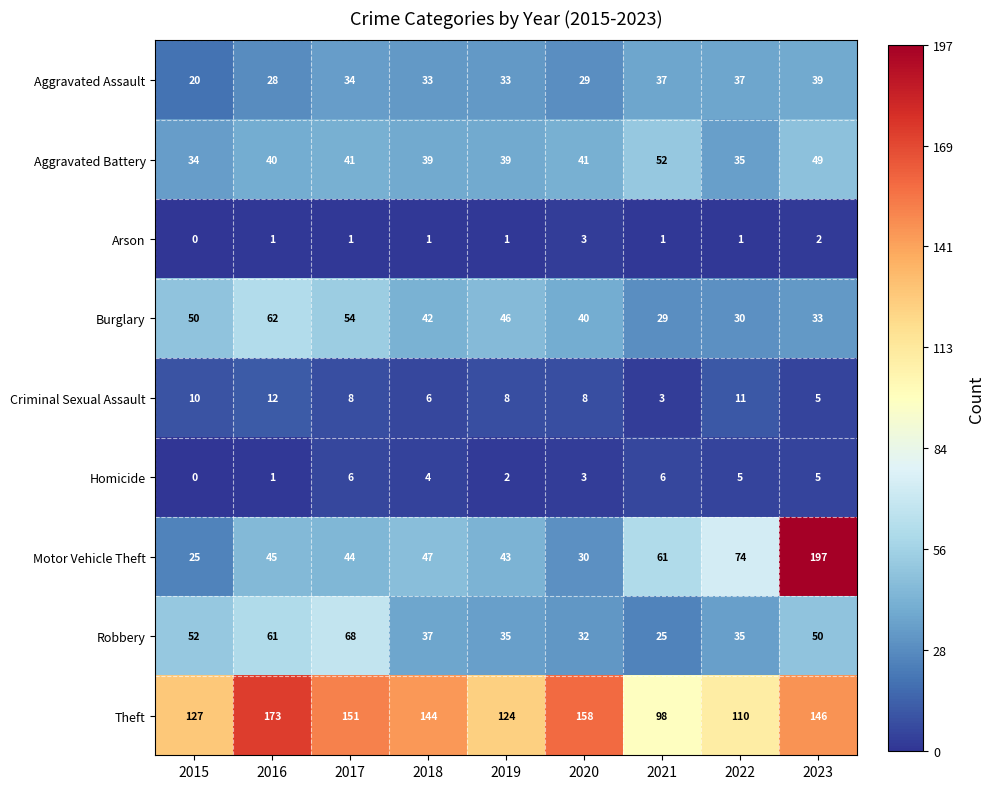

What is the difference between the Criminal Sexual Assault values at 2018 and 2021?

3